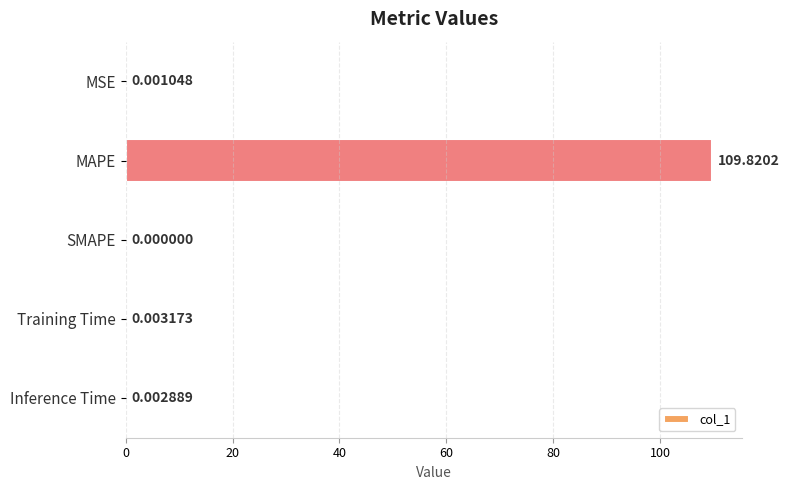

Which category has the highest value across all series?

MAPE